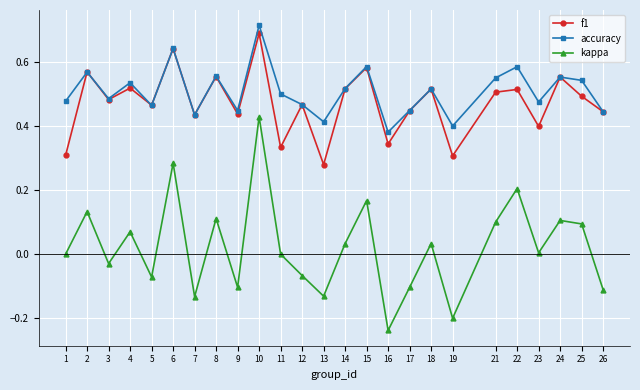

Is it true that f1 equals 0.3 at 16?

True